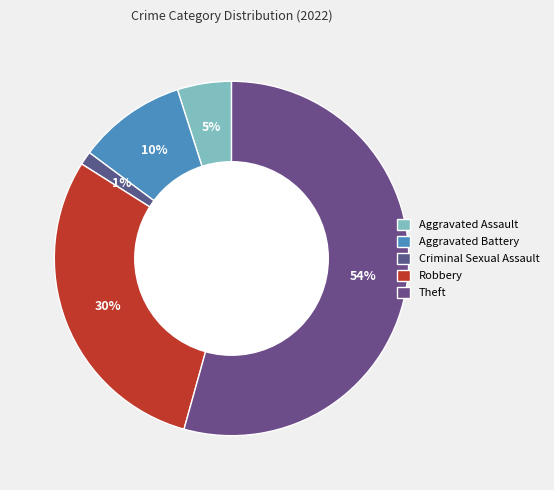

To the nearest percent, what is the average slice percentage?

20%